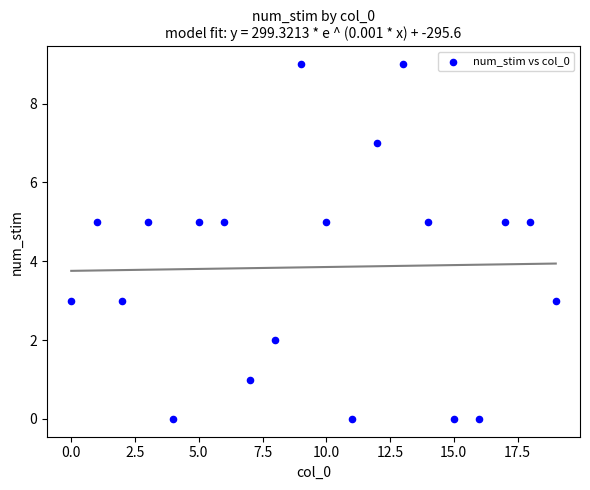

What is the range of Y values (max minus min)?

9